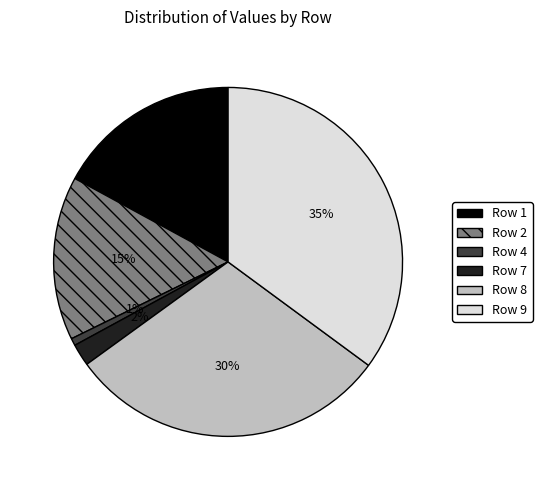

Does any single category account for the majority?

No